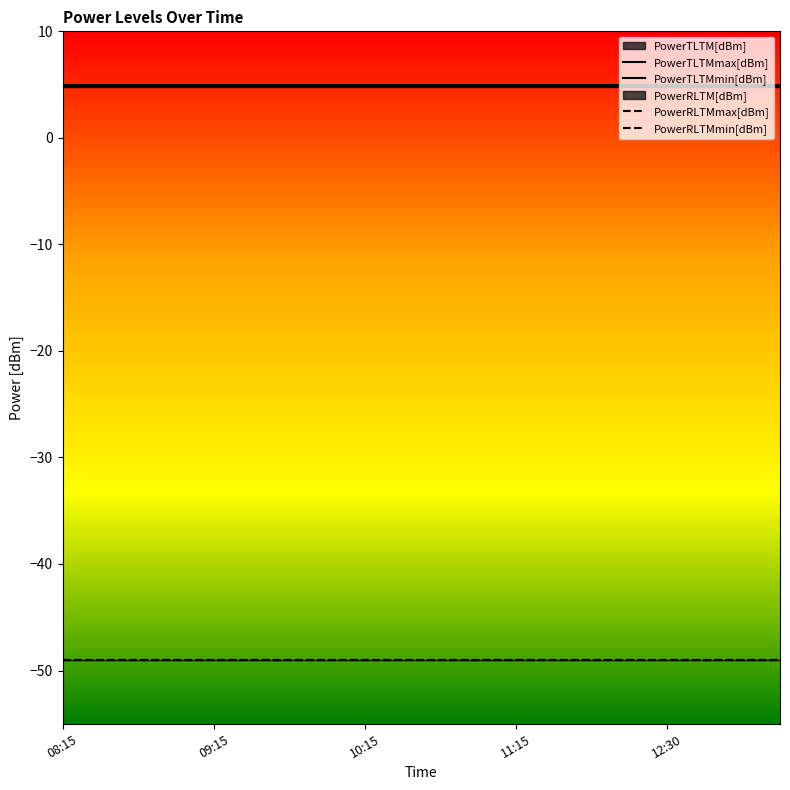

Is it true that PowerTLTMmax[dBm] equals 5.0 at 12:30?

True